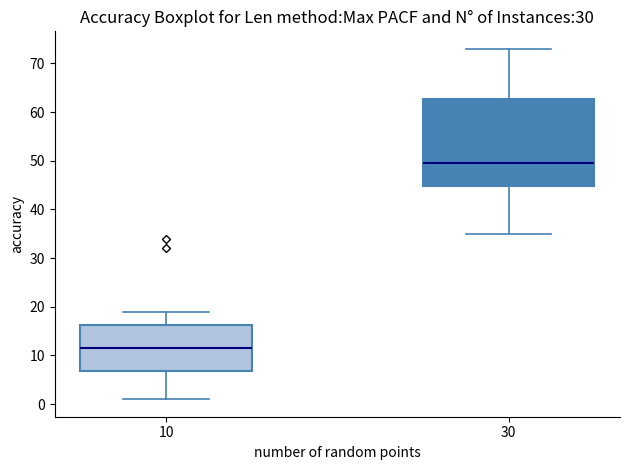

Reading left to right, read every box against the y-axis: the position of its median line, the range the box covers, and the ends of its whiskers. The values are not printed on the chart, so give them approximately, as read against the axis.

10: median 12, box 7 to 16, whiskers 1 to 19
30: median 50, box 45 to 63, whiskers 35 to 73